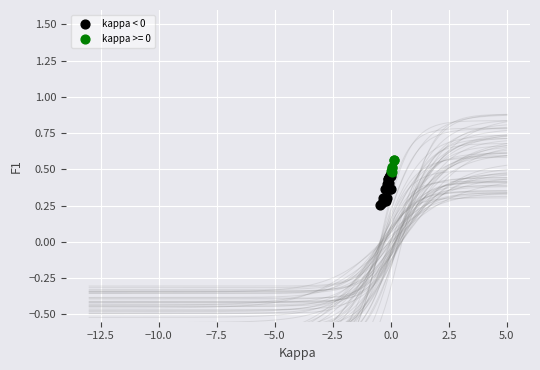

Which series has the largest Y range (max minus min)?

kappa < 0